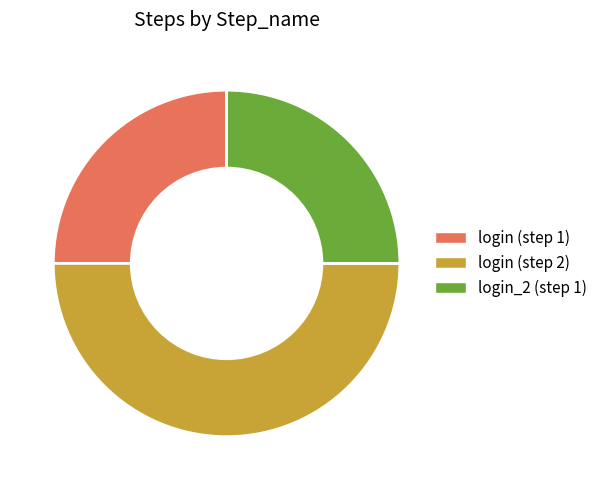

Which category has the biggest portion of the pie?

login (step 2)